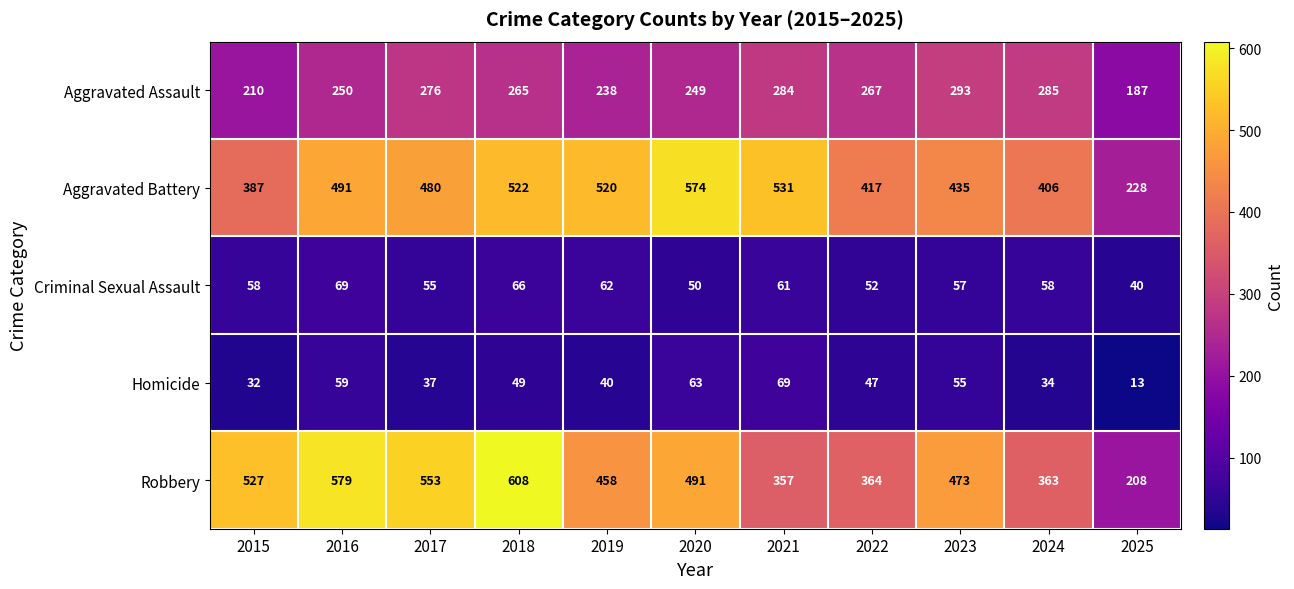

Which series has the largest total across all categories?

Aggravated Battery